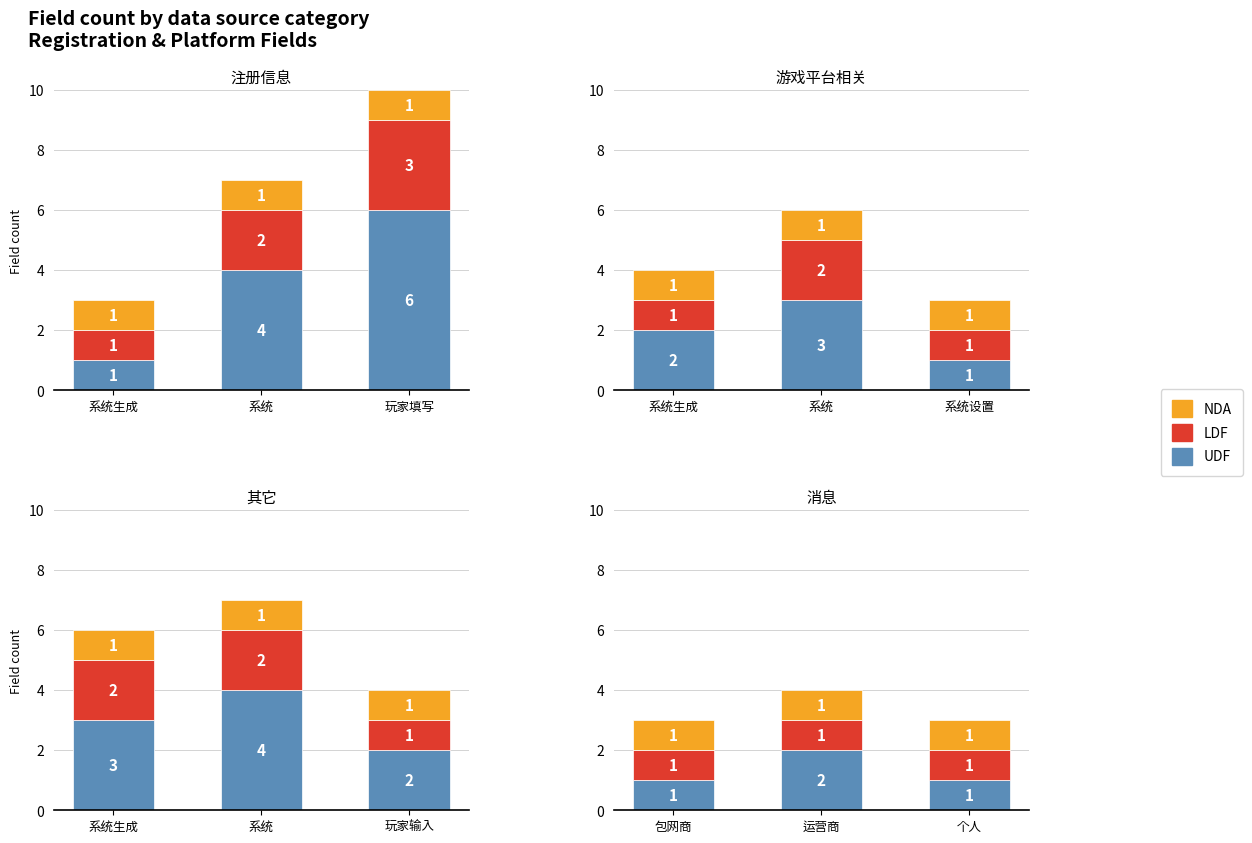

What is the minimum value for LDF?

1